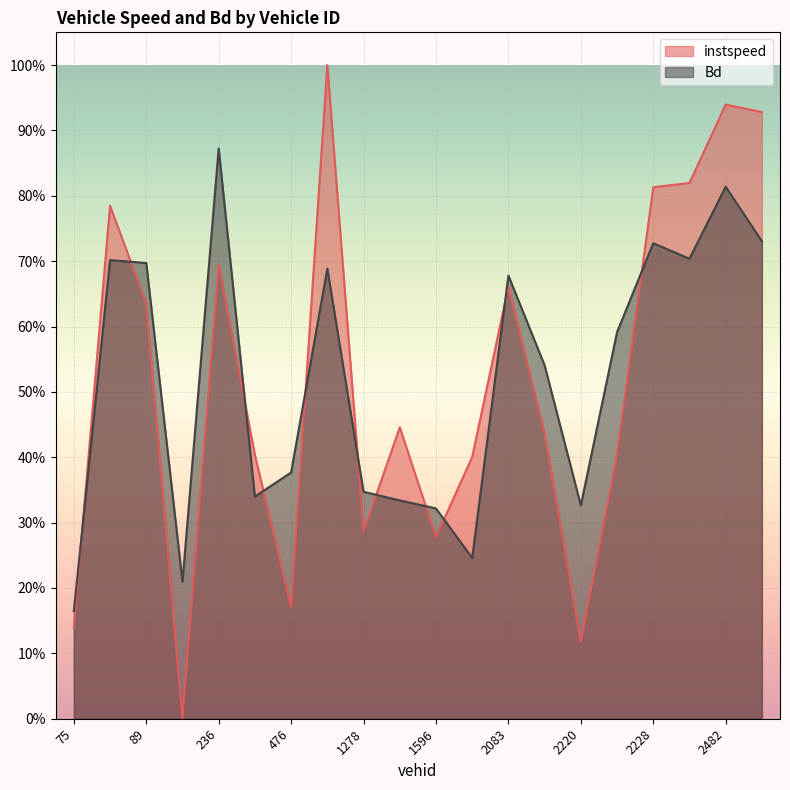

What is the label of the 15th point from the left?

2220.0